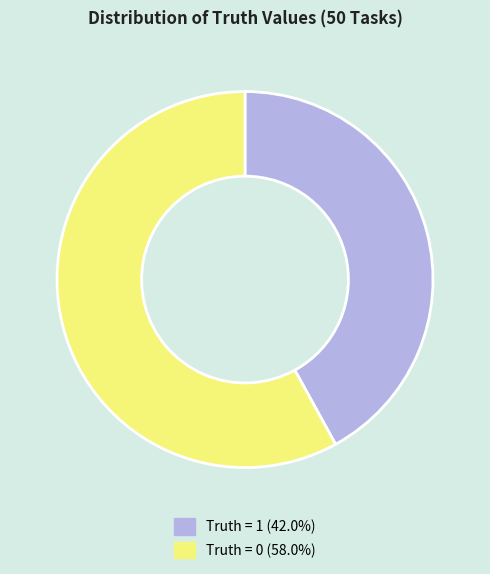

Approximately how many times larger is the value at Truth = 1 compared to Truth = 0?

0.7